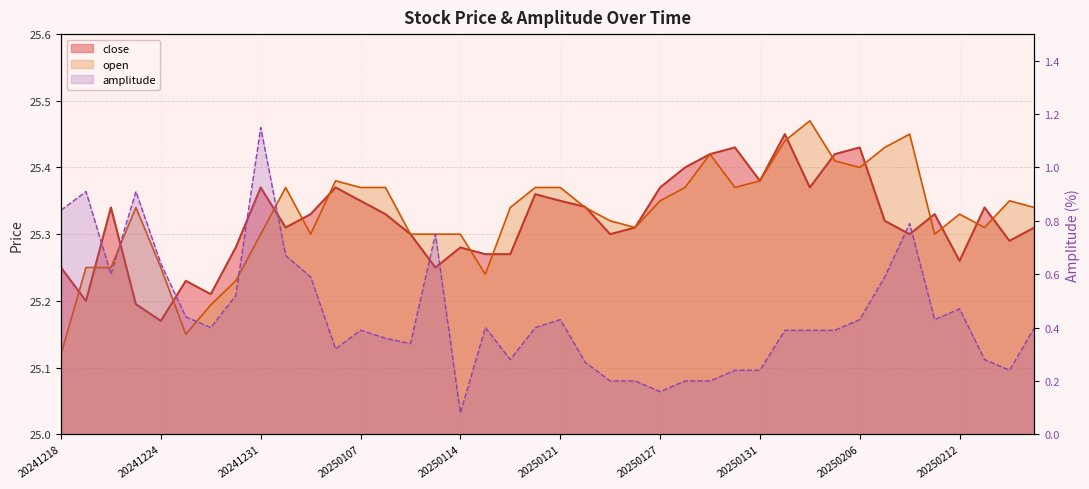

List the labels in order of open value, smallest first.

20241218, 20241226, 20241227, 20241230, 20250115, 20241219, 20241220, 20241224, 20241231, 20250103, 20250110, 20250113, 20250114, 20250211, 20250124, 20250213, 20250123, 20250212, 20241223, 20250116, 20250122, 20250218, 20250127, 20250214, 20250102, 20250107, 20250108, 20250117, 20250121, 20250128, 20250130, 20250106, 20250131, 20250206, 20250205, 20250129, 20250207, 20250203, 20250210, 20250204